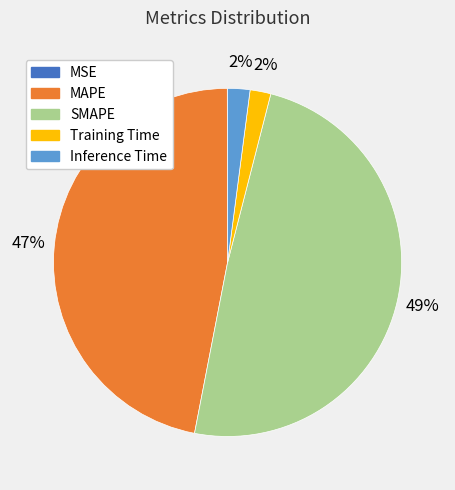

To the nearest percent, what portion does Inference Time represent?

2%